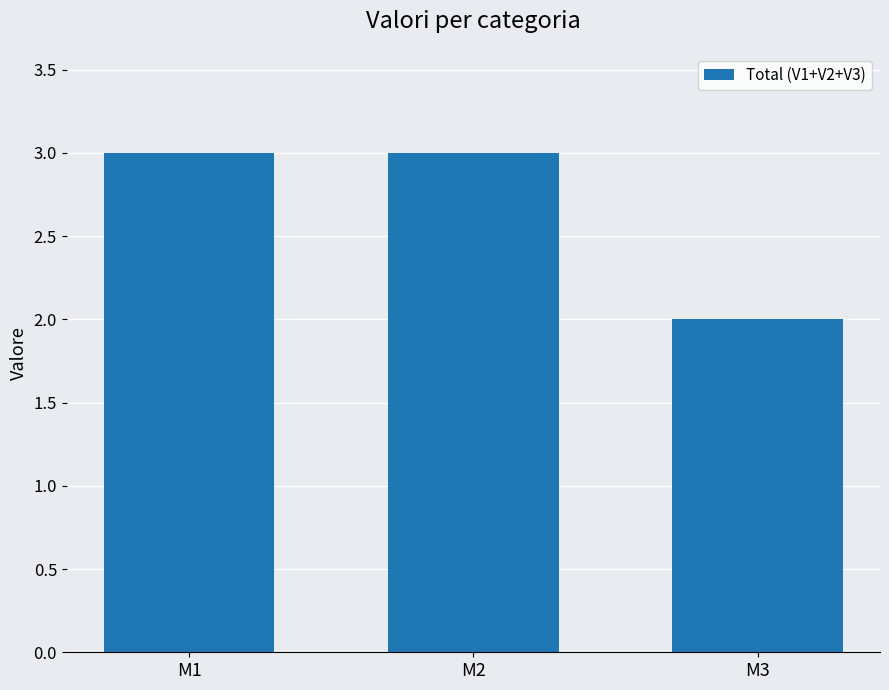

What is the sum of all values?

8